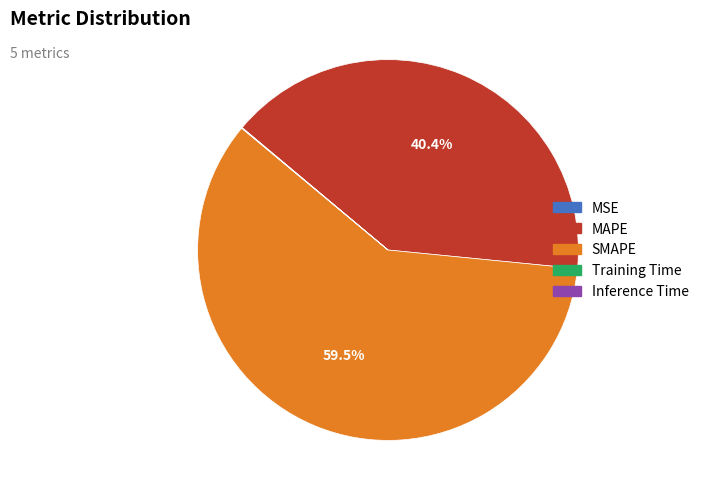

Is it true that SMAPE is 48% of the pie?

False